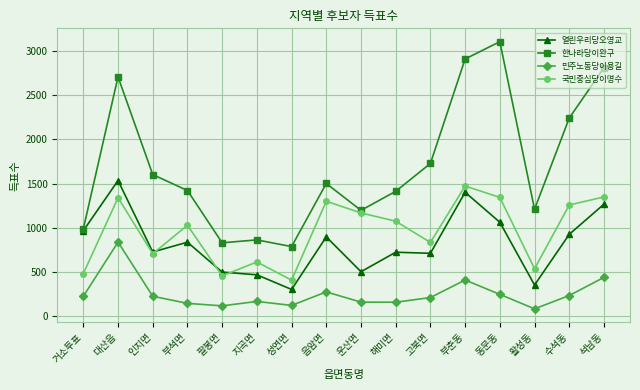

Is this an area chart (filled region under the line)?

No